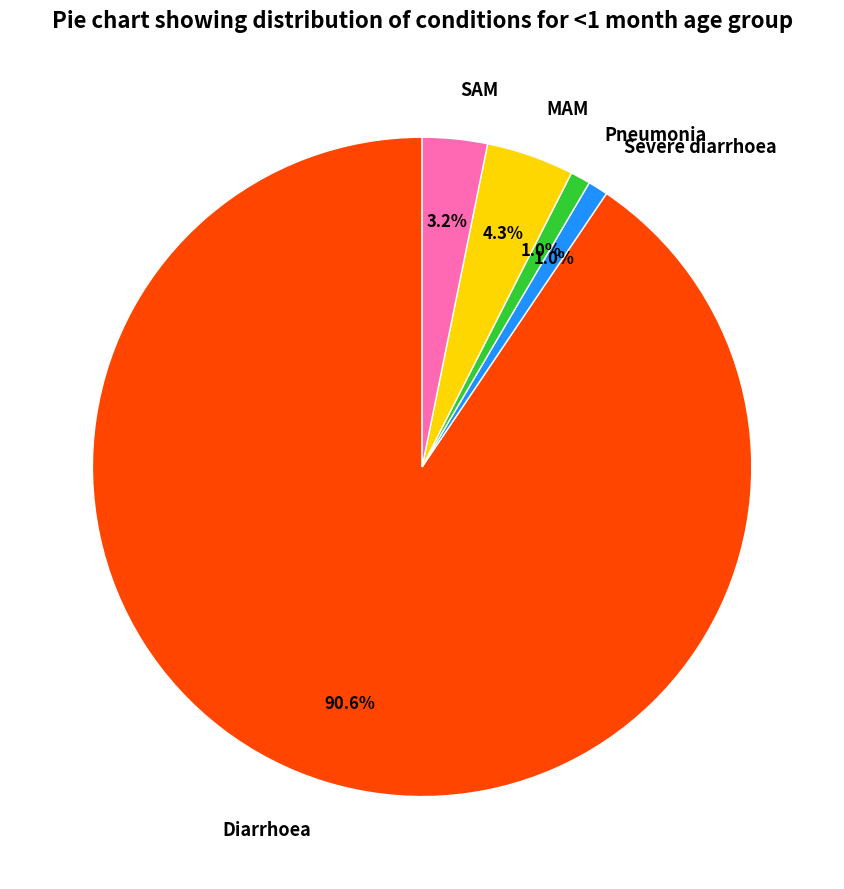

To the nearest percent, what is the difference between the largest and smallest slice percentages?

90%